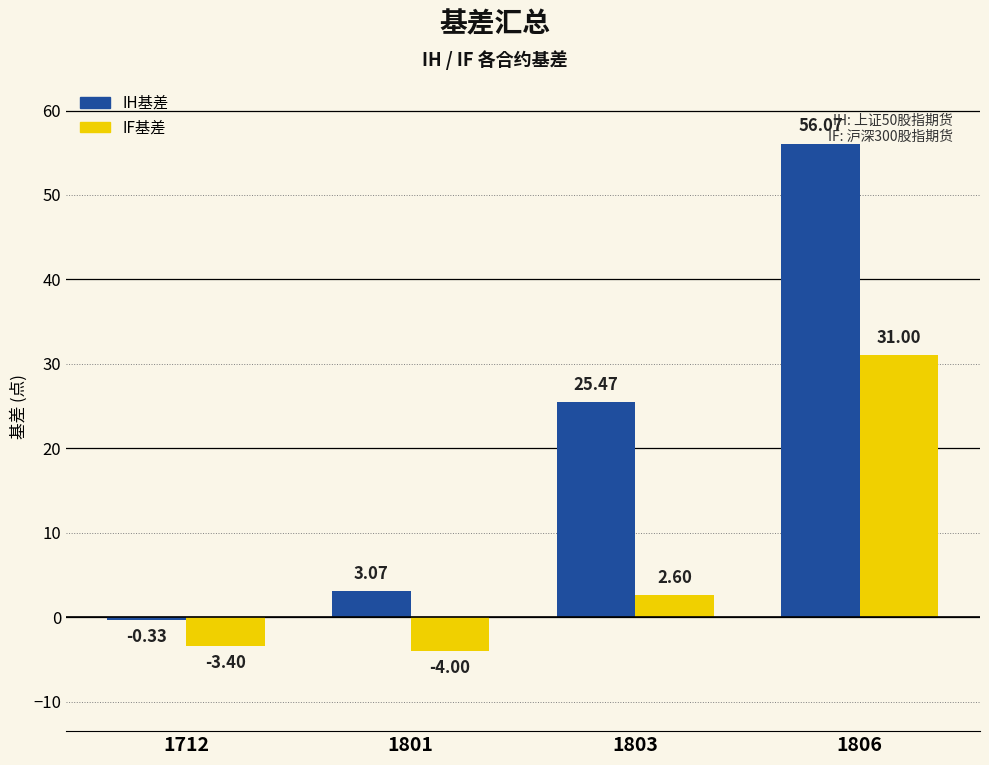

Which series has the largest range (max minus min)?

IH基差